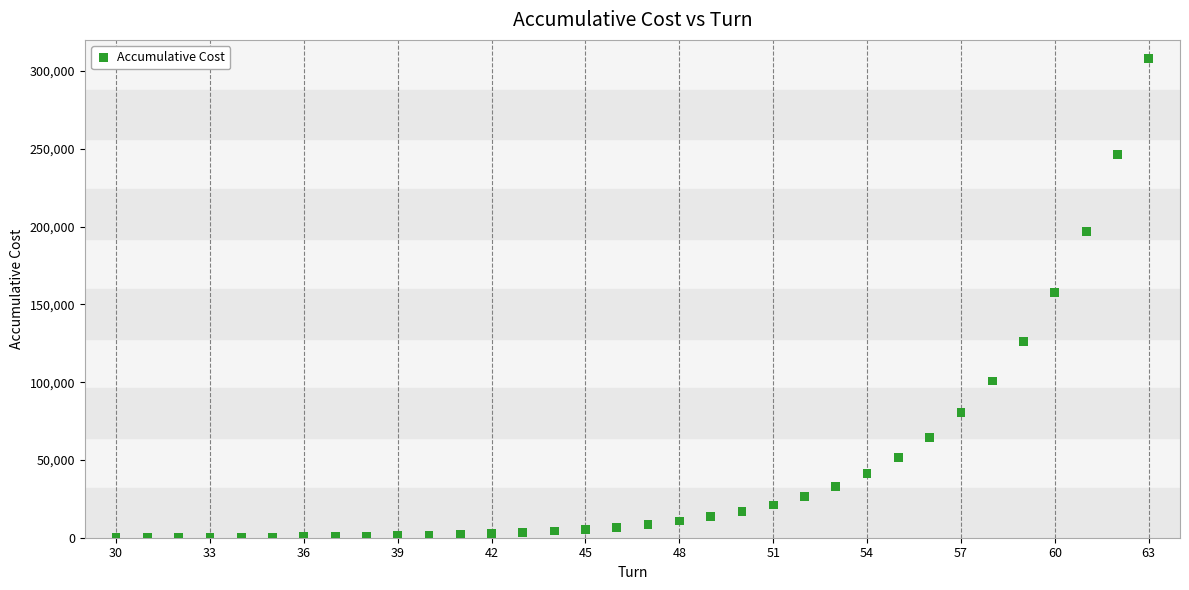

What is the range of Y values (max minus min)?

307950